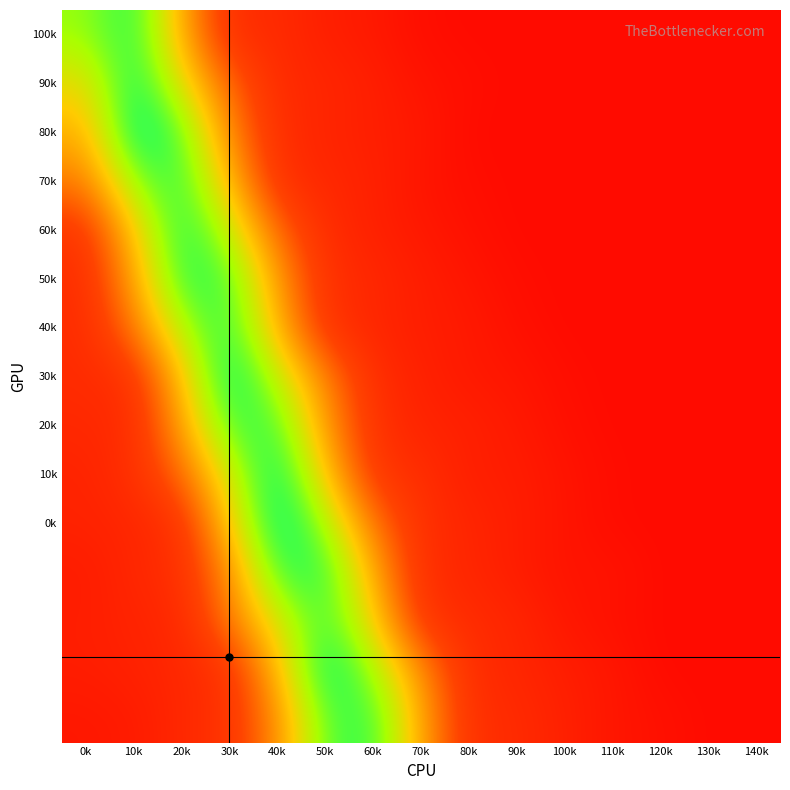

What is the total value across all series at 20k?

7.9